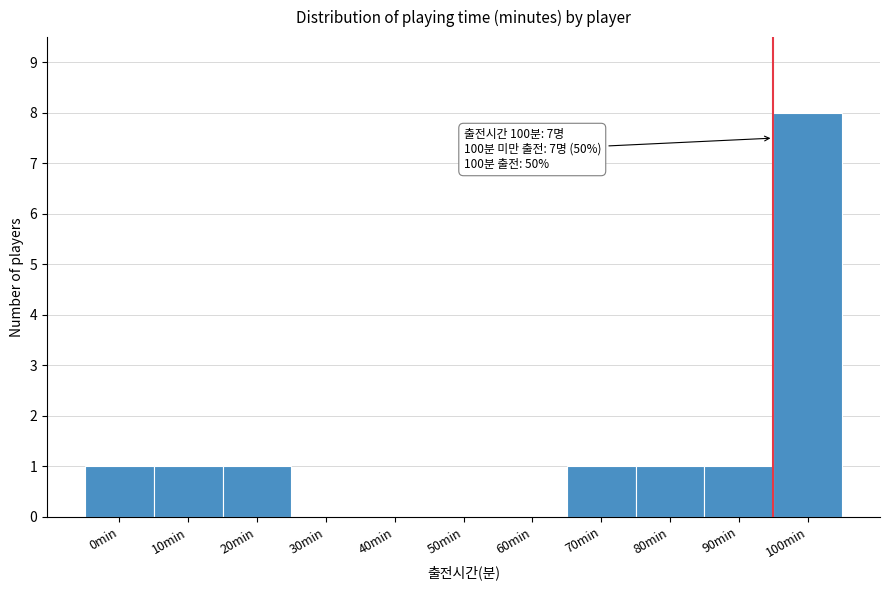

Reading left to right, what are all the values shown in this chart?

0min=1	10min=1	20min=1	30min=0	40min=0	50min=0	60min=0	70min=1	80min=1	90min=1	100min=8